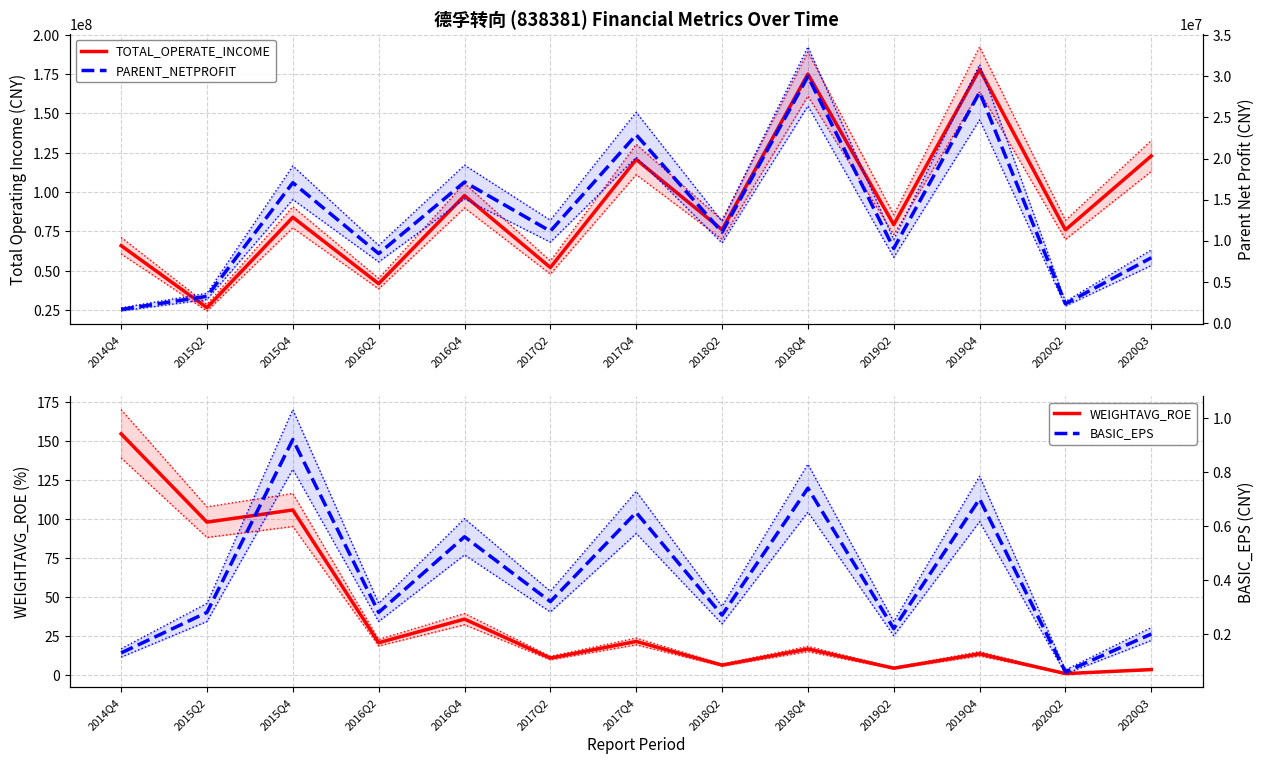

Reading right to left, extract all data points from this chart.

TOTAL_OPERATE_INCOME: 122901941.5	75922057.5	177970041.5	79218067.4	174961612.6	76021936.0	120636780.2	51984144.6	97688177.8	41721500.0	83901667.5	26449580.1	65885299.6
WEIGHTAVG_ROE: 3.7	1.1	13.8	4.6	16.9	6.5	21.7	11.0	36.0	20.9	105.9	98.1	154.7
PARENT_NETPROFIT: 7903228.3	2293544.7	28075106.4	9035726.8	30001540.1	11026303.1	22885261.1	11144917.5	17134750.9	8411464.2	17049869.5	3200289.3	1604498.6
BASIC_EPS: 0.2	0.1	0.7	0.2	0.7	0.3	0.7	0.3	0.6	0.3	0.9	0.3	0.1